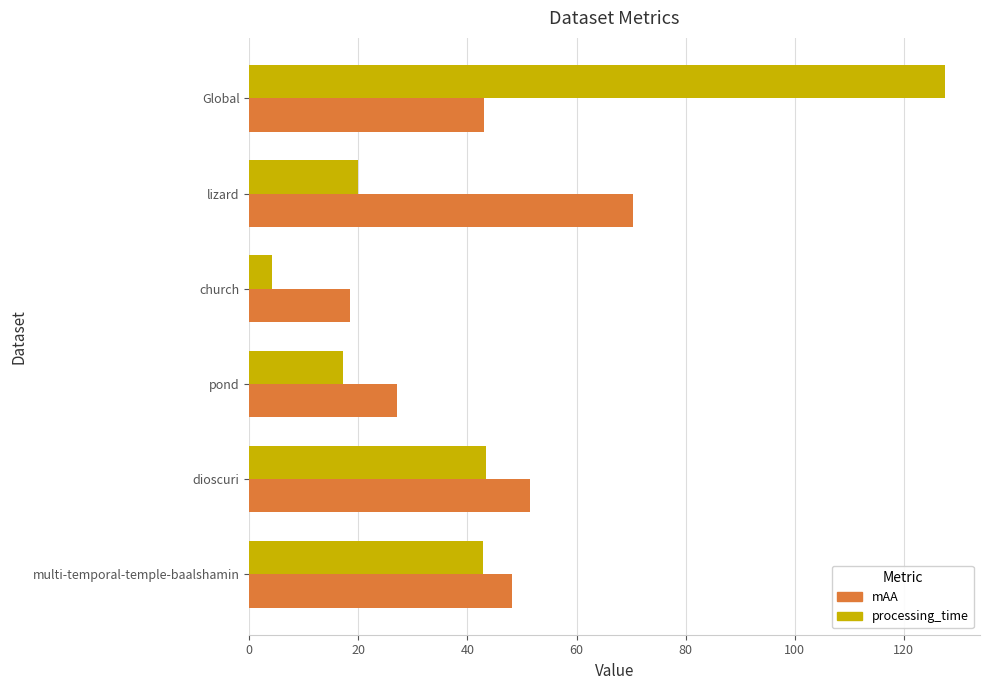

At which category does the chart reach its peak across all series?

Global